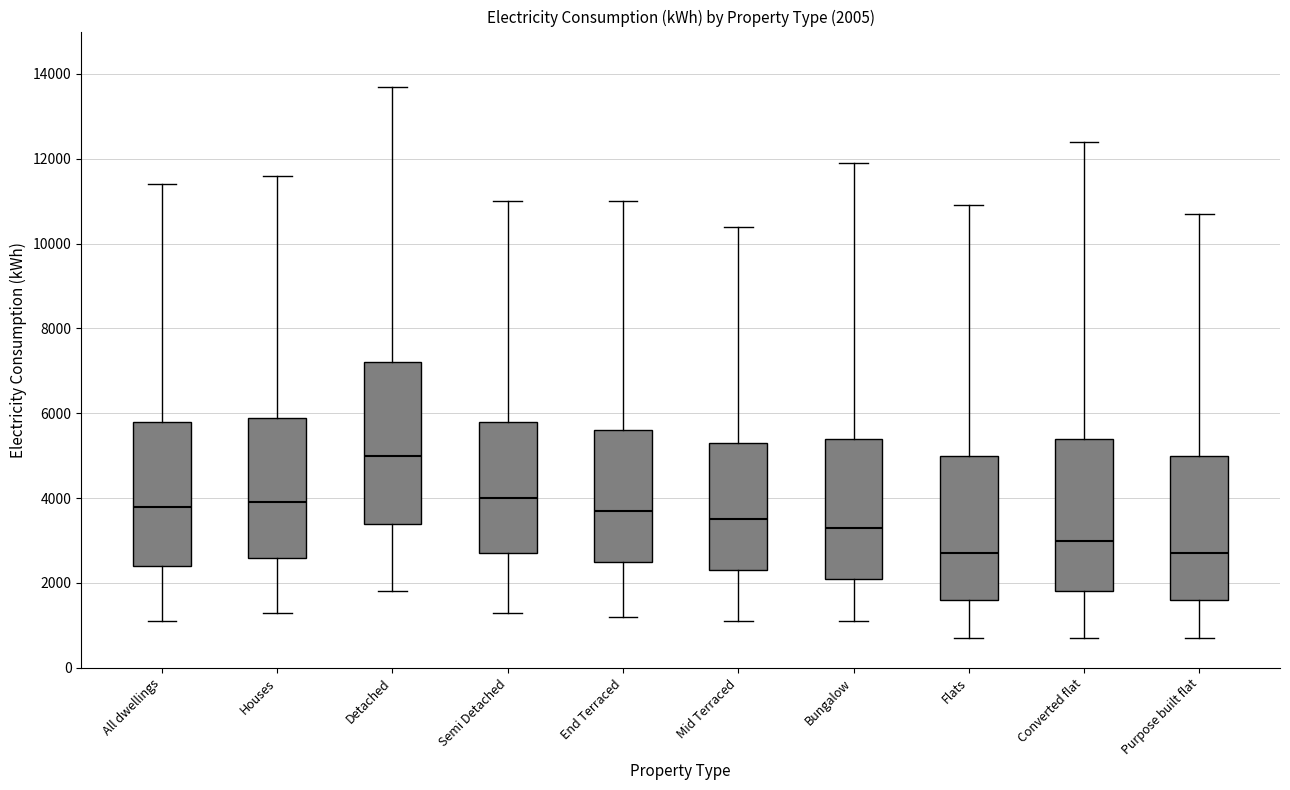

Which box is the tallest, from its lower edge to its upper edge?

Detached